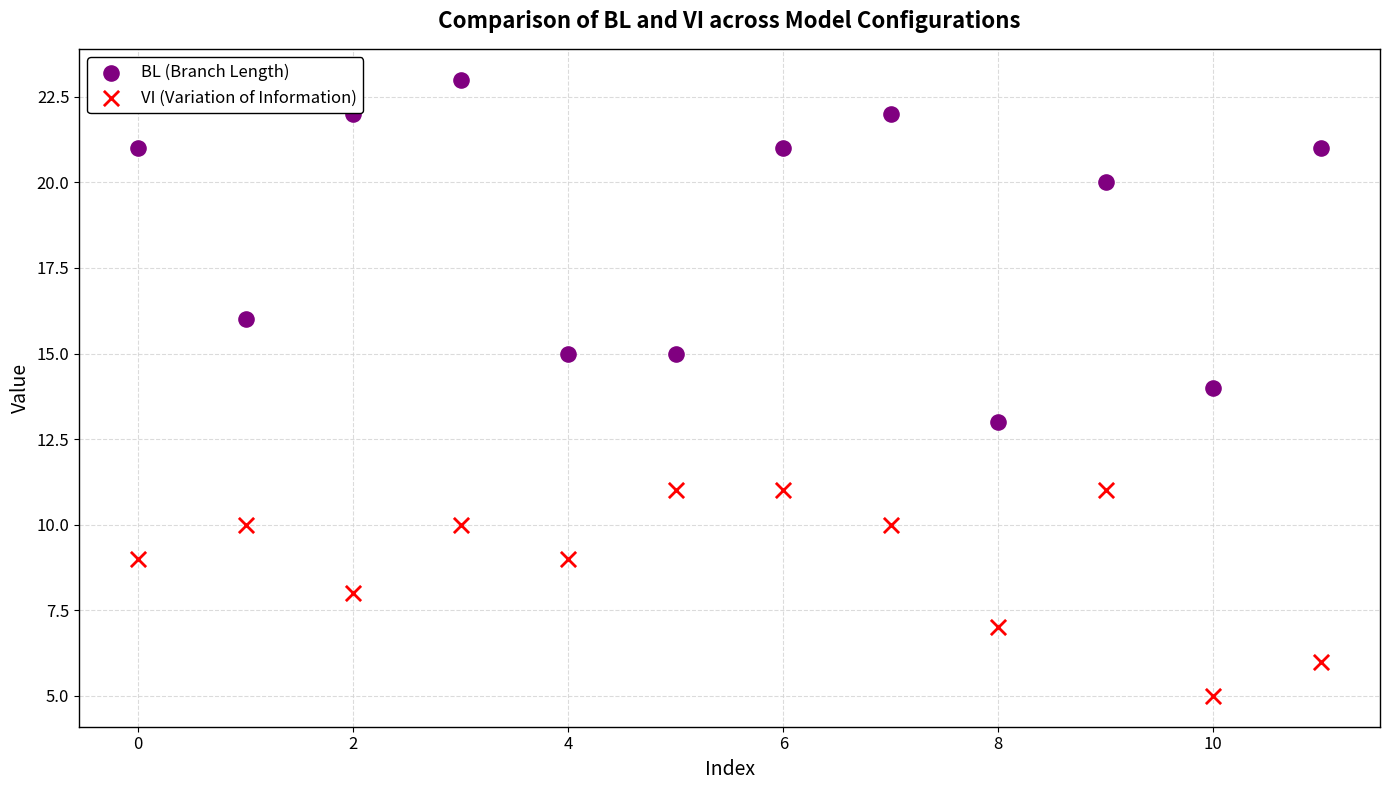

Across all data points, what is the range of Y values (max minus min)?

18